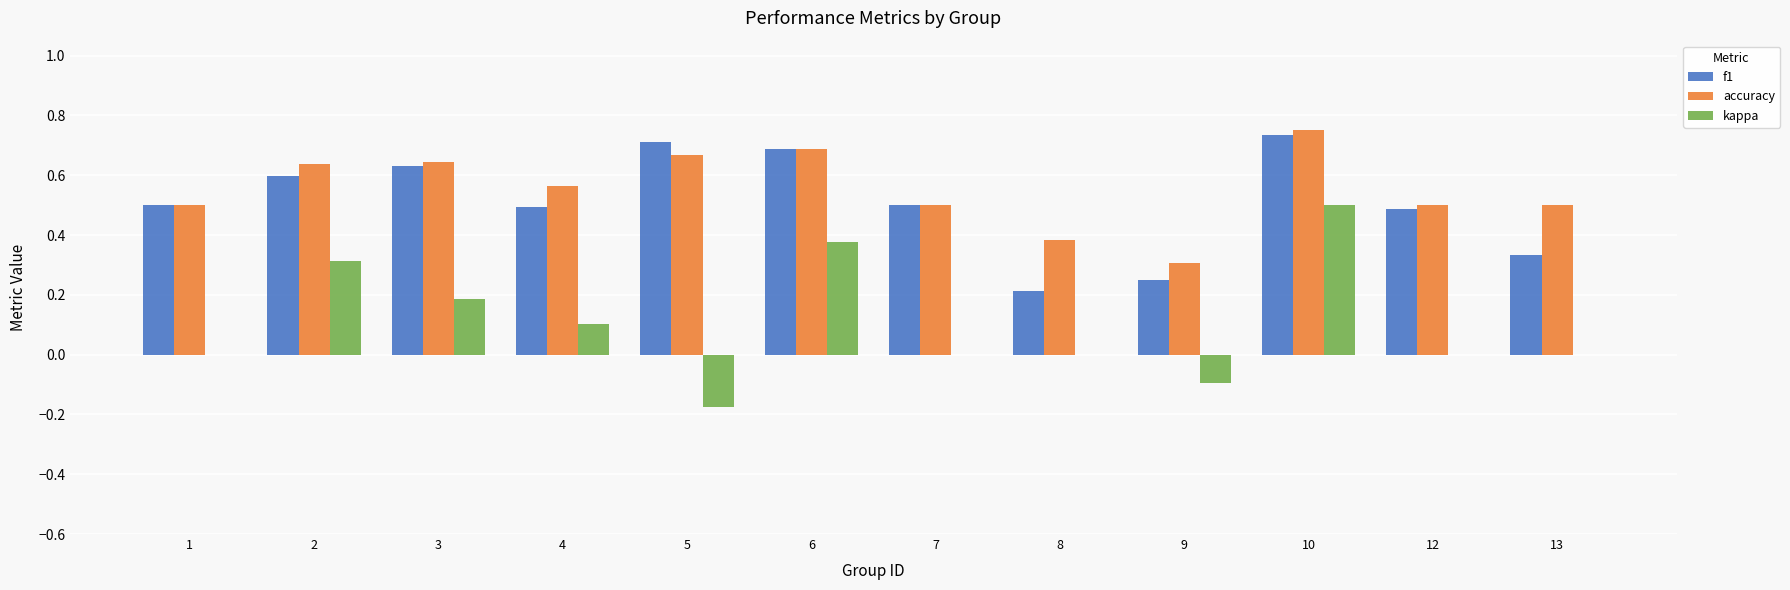

Is the value of f1 at 13 greater than the value of kappa at 10?

No